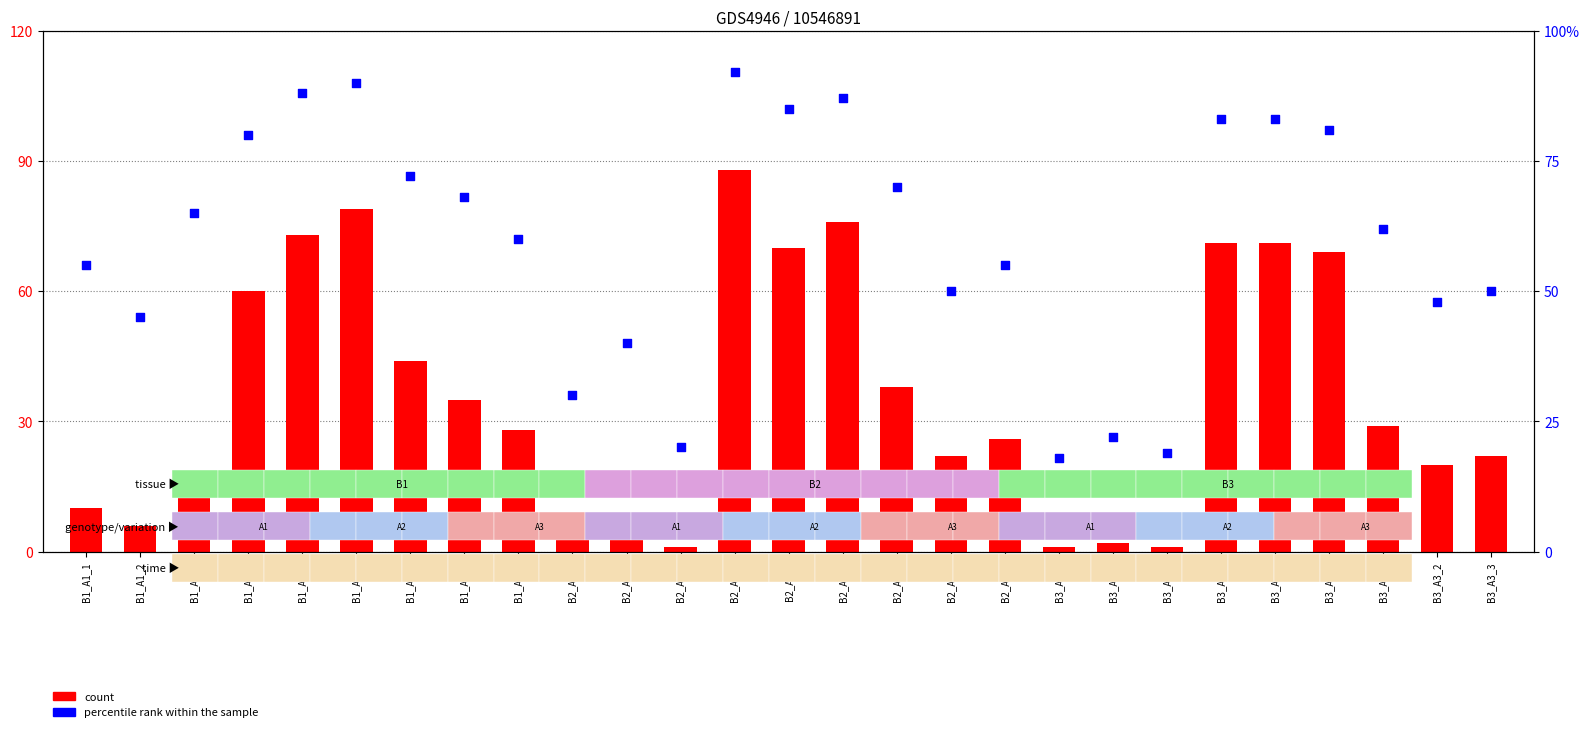

Which series has the largest total across all categories?

percentile rank within the sample